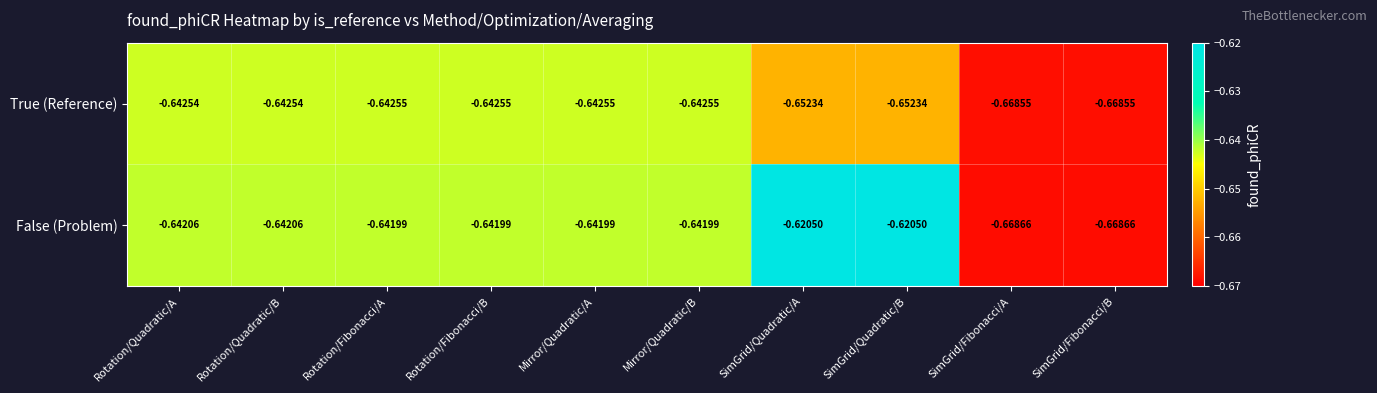

List the series in order of their peak value, highest first.

False (Problem), True (Reference)